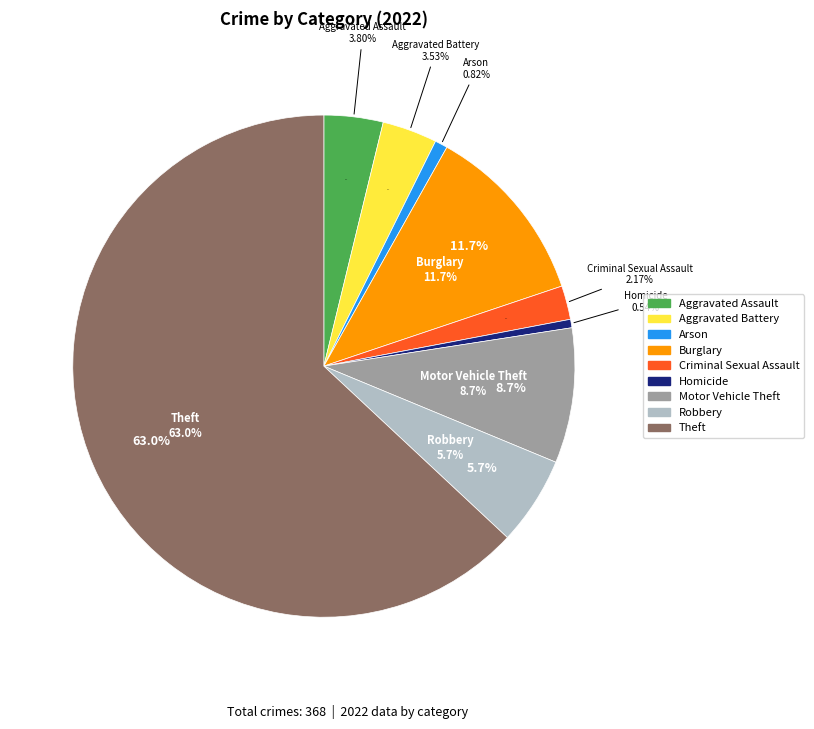

Is it true that Motor Vehicle Theft is 1% of the pie?

False